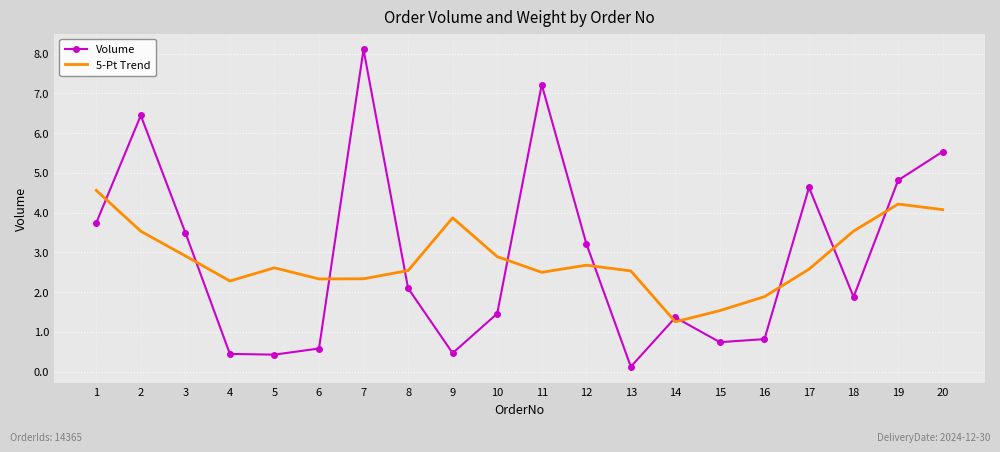

Which category has the lowest value across all series?

13